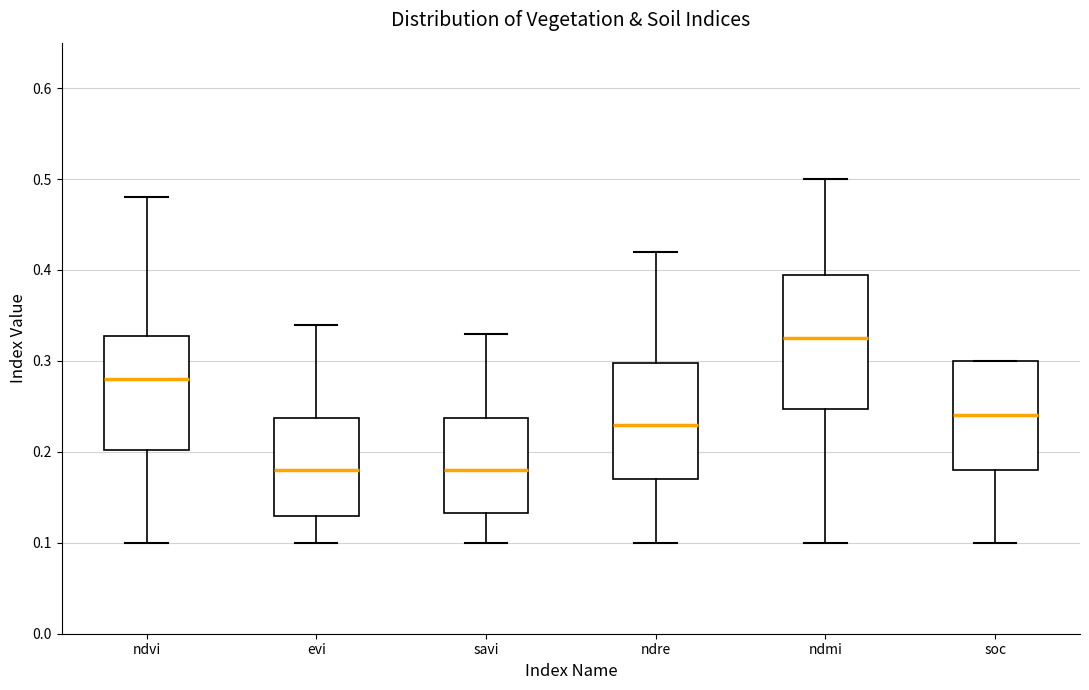

Reading left to right, transcribe this box plot: for each box, give where its median line is, the range the box spans, and where its two whiskers end, as read against the y-axis. The values are not printed on the chart, so give them approximately, as read against the axis.

ndvi: median 0.28, box 0.20 to 0.33, whiskers 0.10 to 0.48
evi: median 0.18, box 0.13 to 0.24, whiskers 0.10 to 0.34
savi: median 0.18, box 0.13 to 0.24, whiskers 0.10 to 0.33
ndre: median 0.23, box 0.17 to 0.30, whiskers 0.10 to 0.42
ndmi: median 0.33, box 0.25 to 0.40, whiskers 0.10 to 0.50
soc: median 0.24, box 0.18 to 0.30, whiskers 0.10 to 0.30